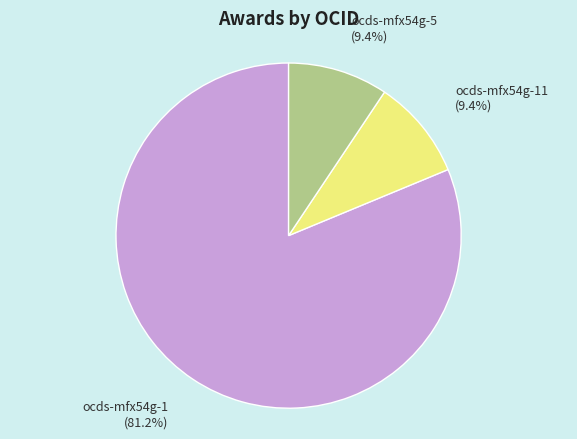

What is the ratio of the value at ocds-mfx54g-11 to the value at ocds-mfx54g-5?

1.0